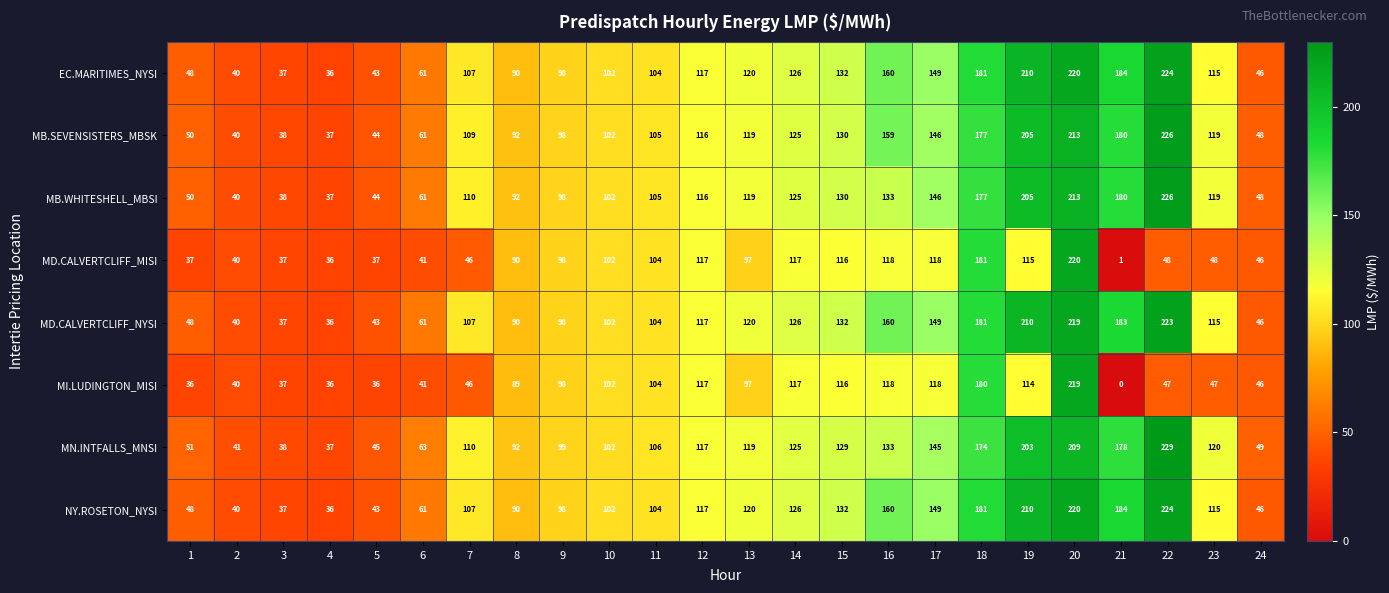

What is the approximate value of MB.WHITESHELL_MBSI at 18, to the nearest 5?

175